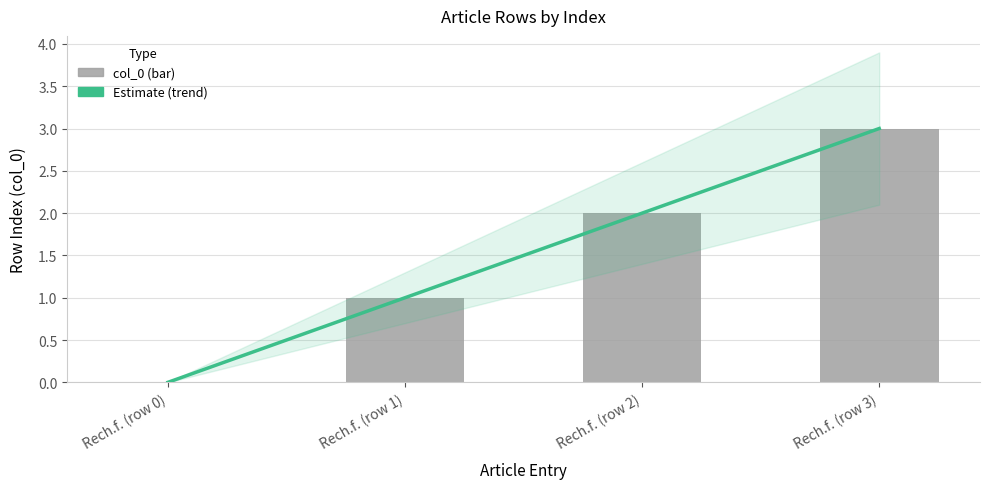

What is the value of the 4th bar from the left?

3